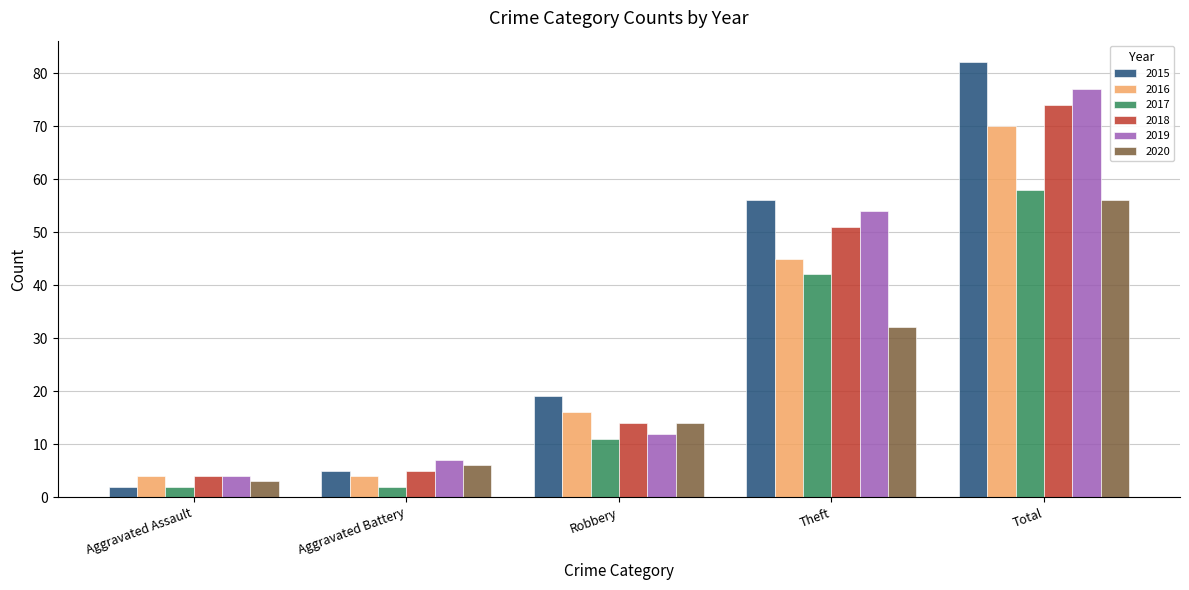

What are all the series names shown in the legend?

2015, 2016, 2017, 2018, 2019, 2020